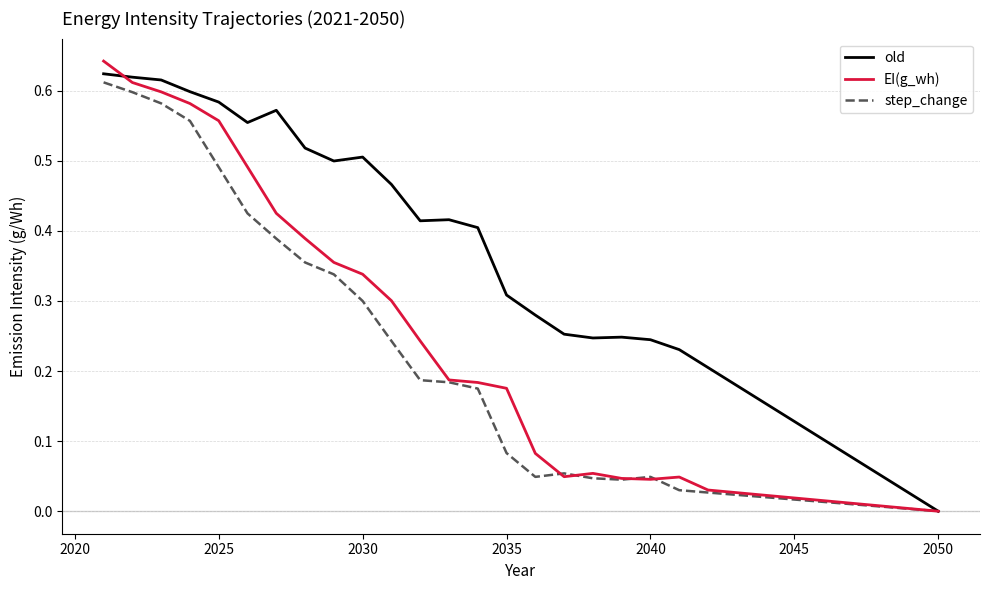

Which series has the largest total across all categories?

old